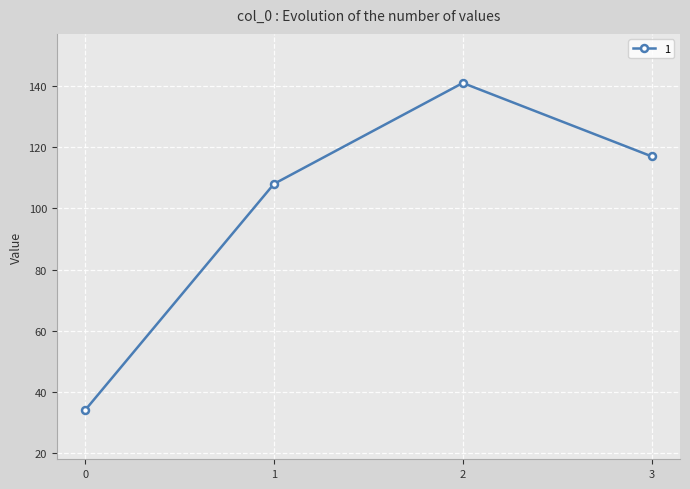

Rank the categories by value from highest to lowest.

2, 3, 1, 0